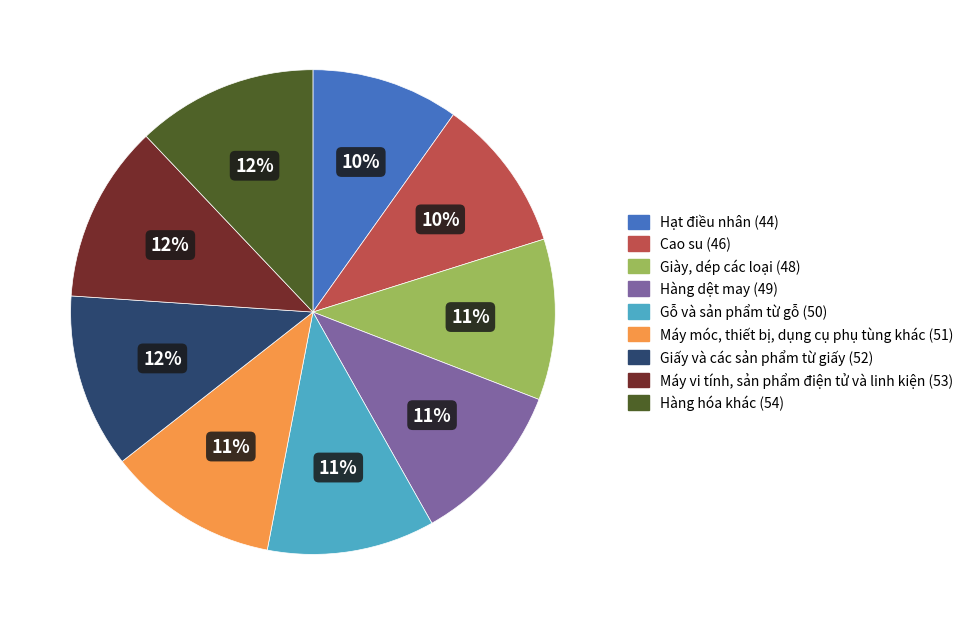

How many slices are in this pie chart?

9